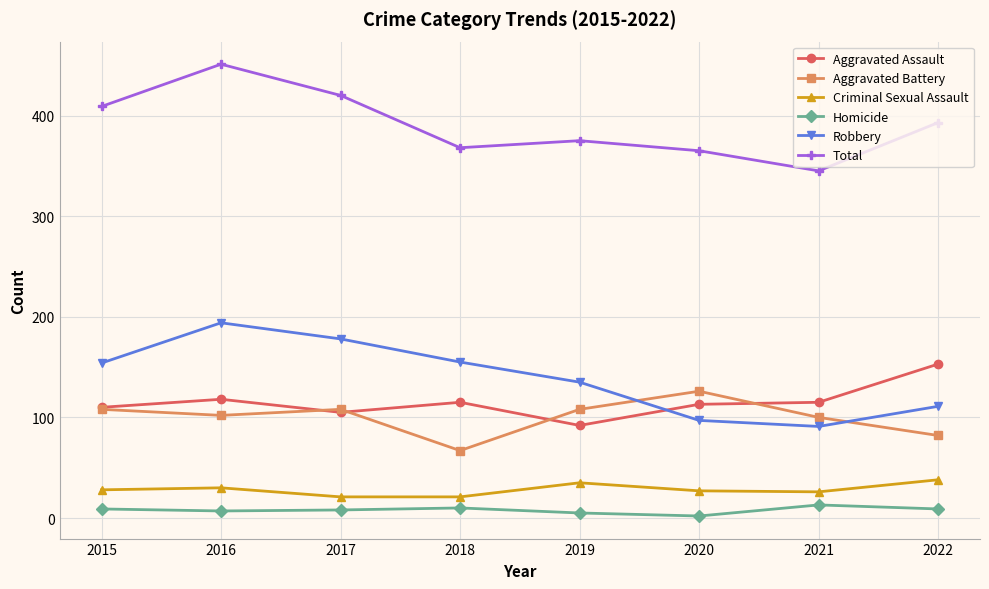

True or false: Homicide and Criminal Sexual Assault intersect in this chart.

False